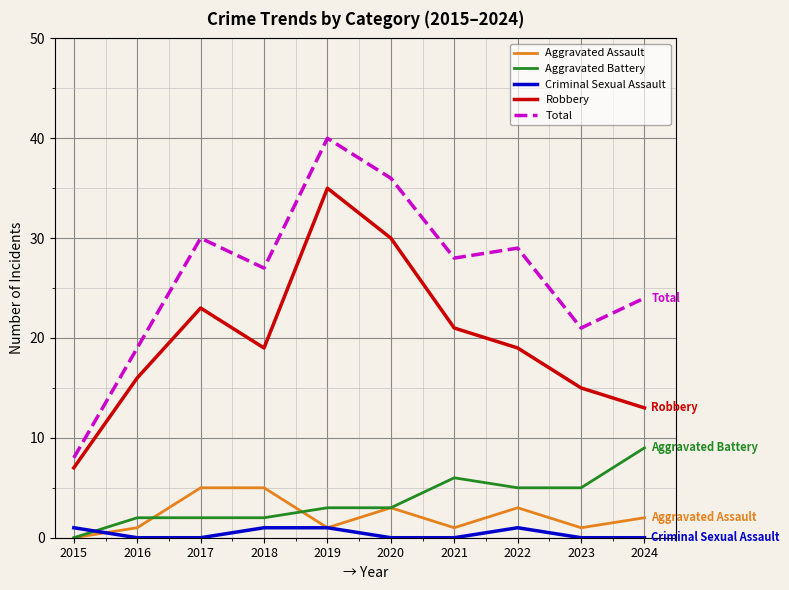

Rank the series by their maximum value, from highest to lowest.

Total, Robbery, Aggravated Battery, Aggravated Assault, Criminal Sexual Assault